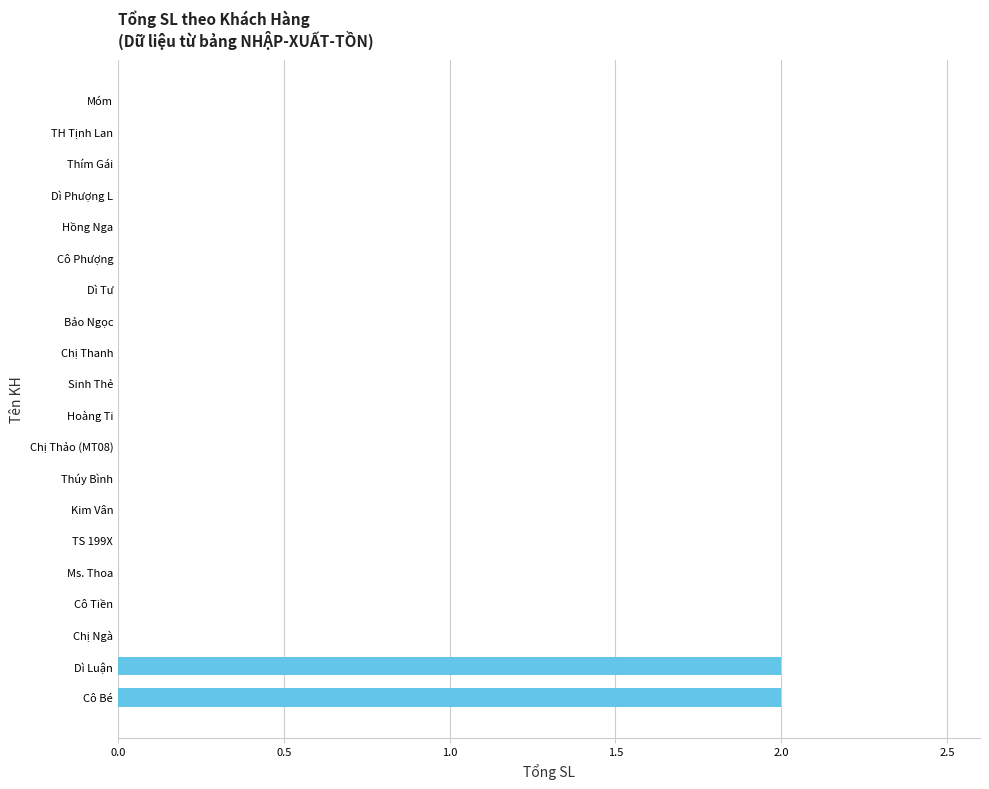

Reading bottom to top, extract all data points from this chart.

Cô Bé=2	Dì Luận=2	Chị Ngà=0	Cô Tiền=0	Ms. Thoa=0	TS 199X=0	Kim Vân=0	Thúy Bình=0	Chị Thảo (MT08)=0	Hoàng Ti=0	Sinh Thẻ=0	Chị Thanh=0	Bảo Ngọc=0	Dì Tư=0	Cô Phượng=0	Hồng Nga=0	Dì Phượng L=0	Thím Gái=0	TH Tịnh Lan=0	Móm=0